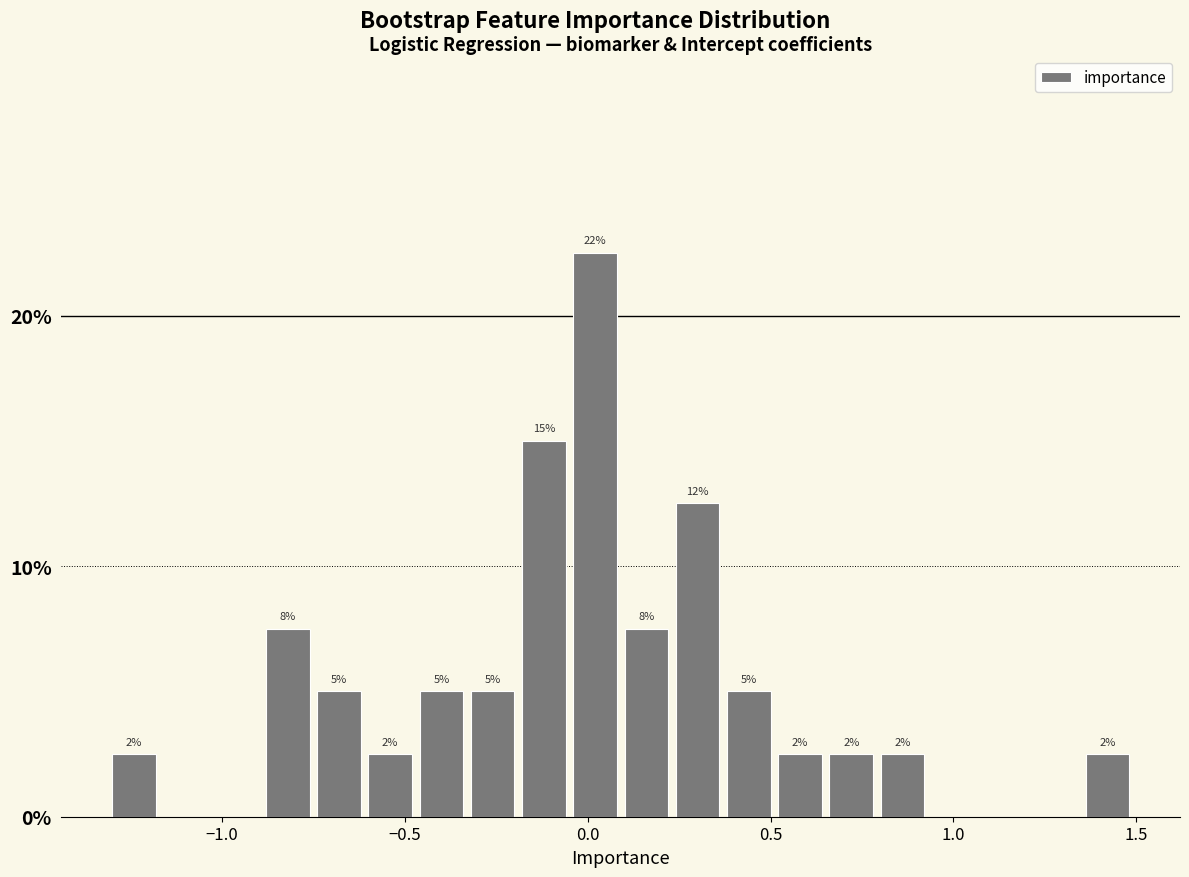

Around what value on the x-axis is the tallest bar? Give the approximate position of its centre, as read against the axis.

0.00